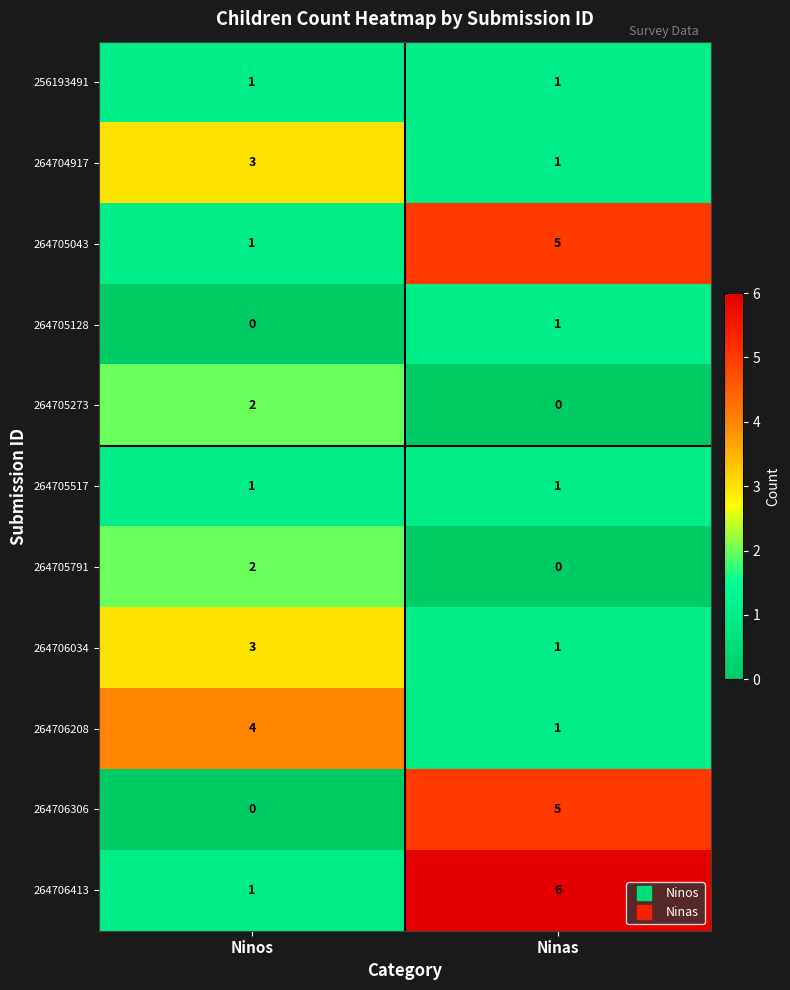

What is the spread (max minus min) of values at Ninos?

4